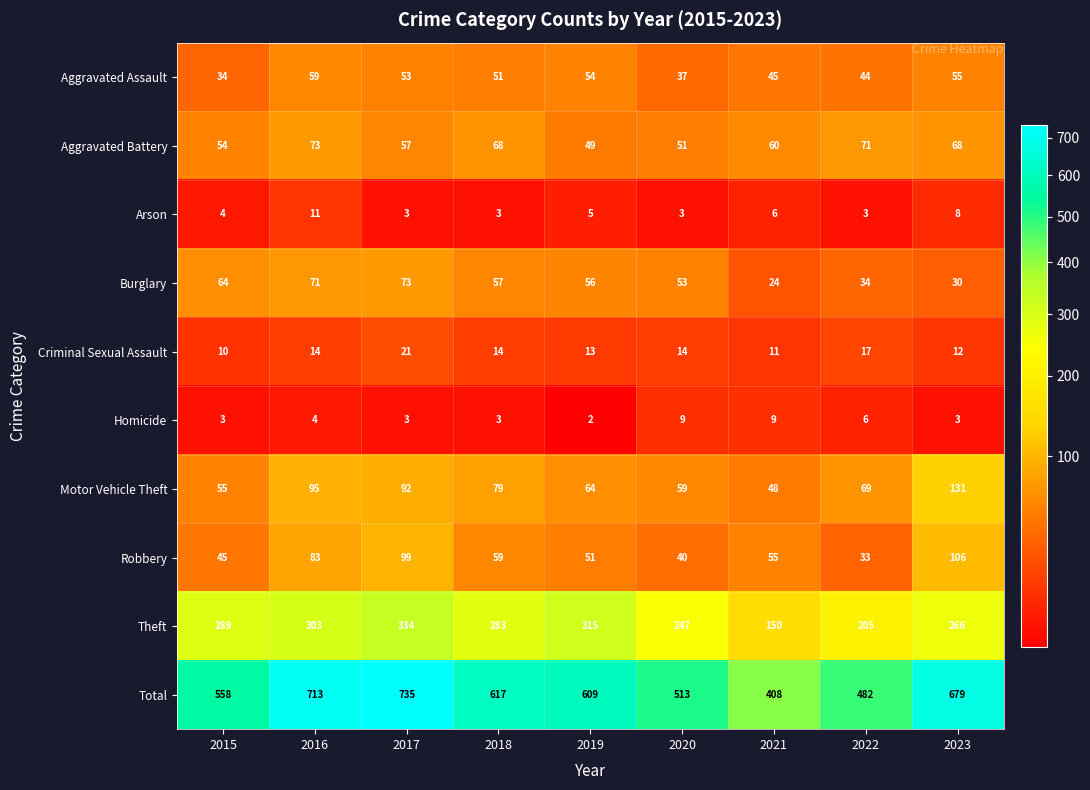

What is the sum of the Total values at 2017 and 2016?

1448